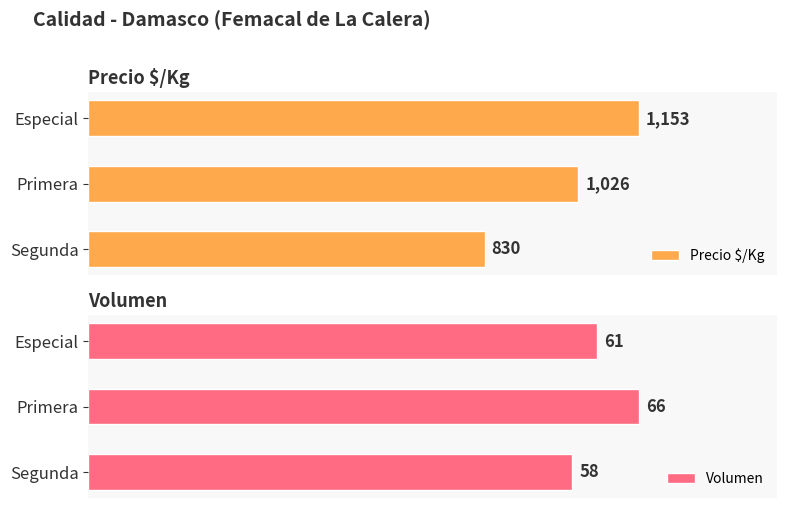

What is the difference between the maximum and minimum values in the Precio $/Kg series?

323